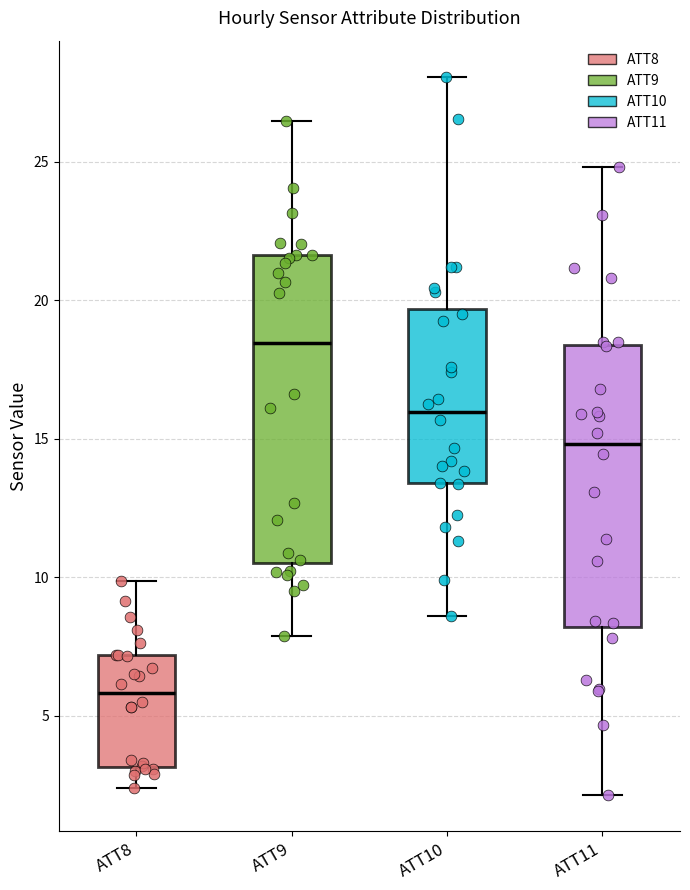

Reading left to right, transcribe this box plot: for each box, give where its median line is, the range the box spans, and where its two whiskers end, as read against the y-axis. The values are not printed on the chart, so give them approximately, as read against the axis.

ATT8: median 6.0, box 3.0 to 7.0, whiskers 2.5 to 10.0
ATT9: median 18.5, box 10.5 to 21.5, whiskers 8.0 to 26.5
ATT10: median 16.0, box 13.5 to 19.5, whiskers 8.5 to 28.0
ATT11: median 15.0, box 8.0 to 18.5, whiskers 2.0 to 25.0